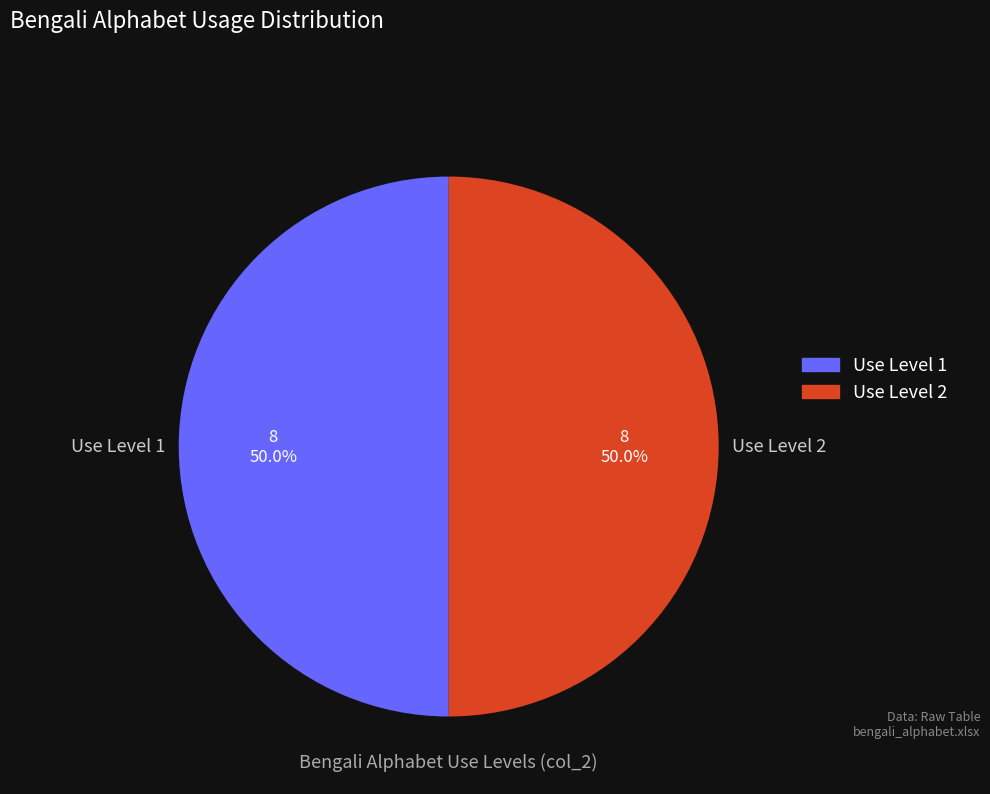

What percentage do Use Level 1 and Use Level 2 together represent?

100.0%